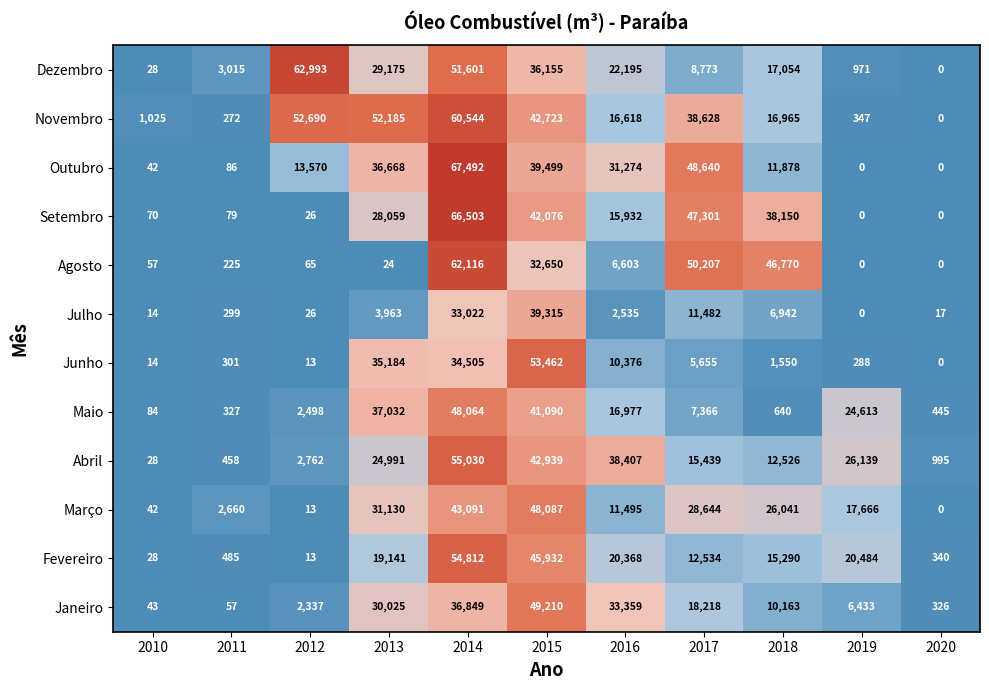

At which category is the sum across all series the highest?

2014